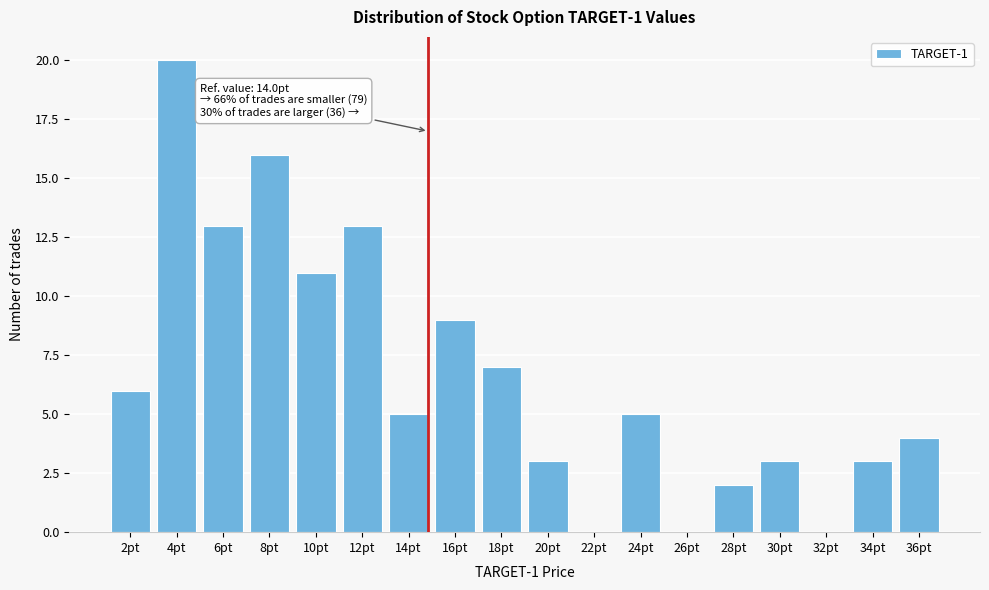

Reading right to left, what are all the values shown in this chart?

36pt=4	34pt=3	32pt=0	30pt=3	28pt=2	26pt=0	24pt=5	22pt=0	20pt=3	18pt=7	16pt=9	14pt=5	12pt=13	10pt=11	8pt=16	6pt=13	4pt=20	2pt=6